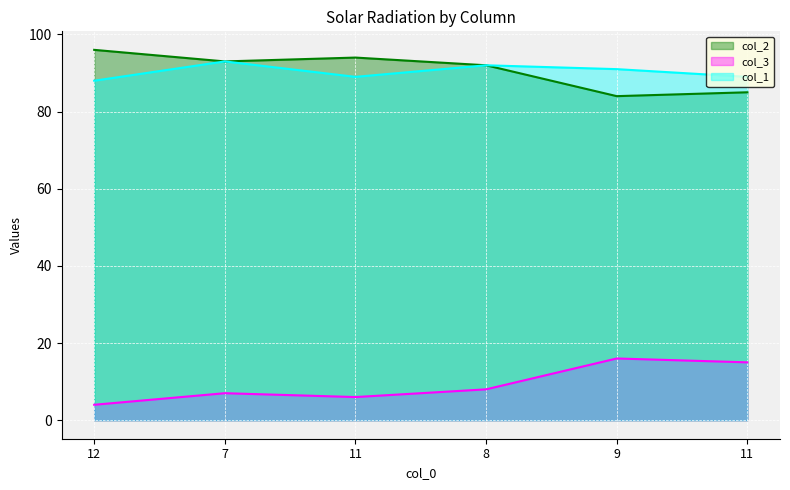

Which series has the largest total across all categories?

col_2